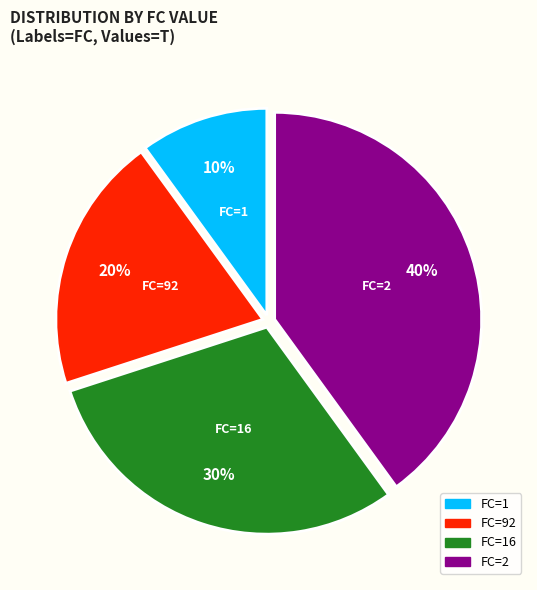

Is there a majority slice in this chart?

No